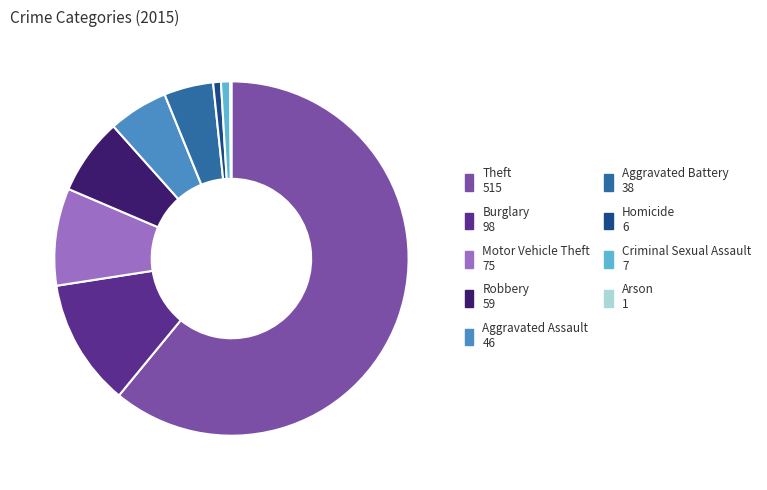

The Robbery slice represents 7% of the pie. True or false?

True